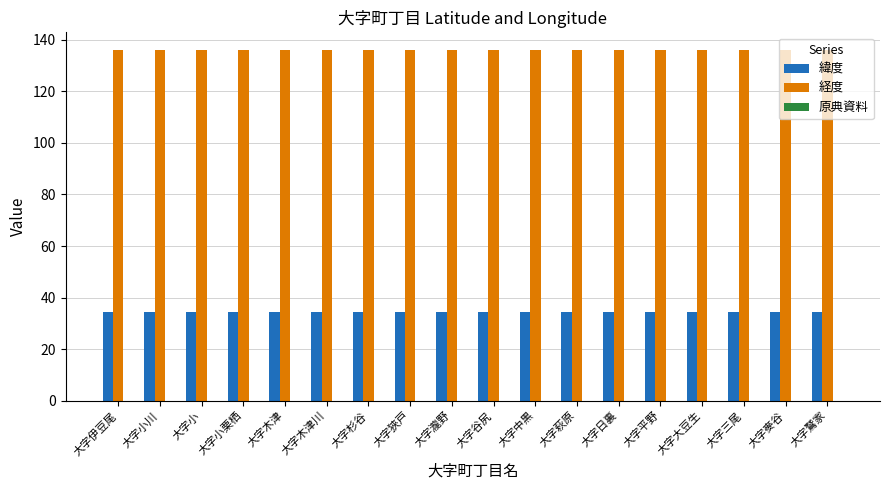

What is the difference between the highest and lowest values at 大字狹戸?

101.6